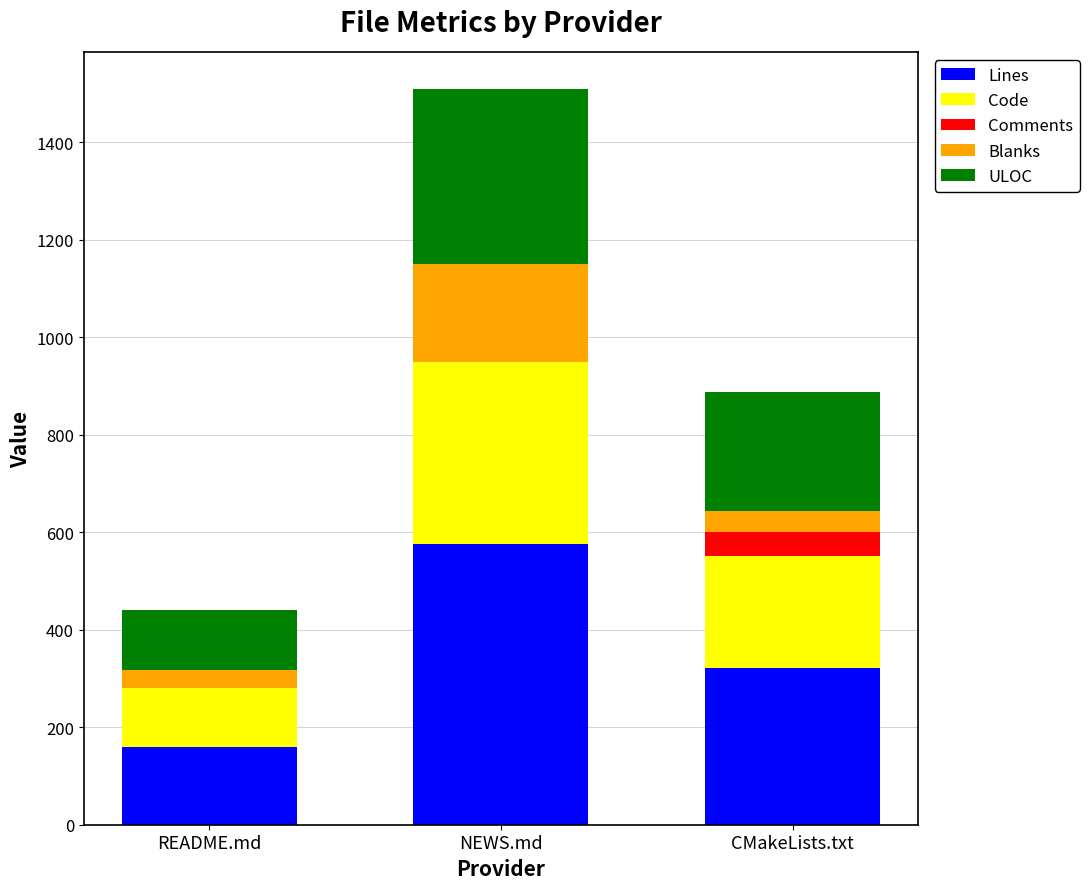

What is the maximum value for Lines?

575